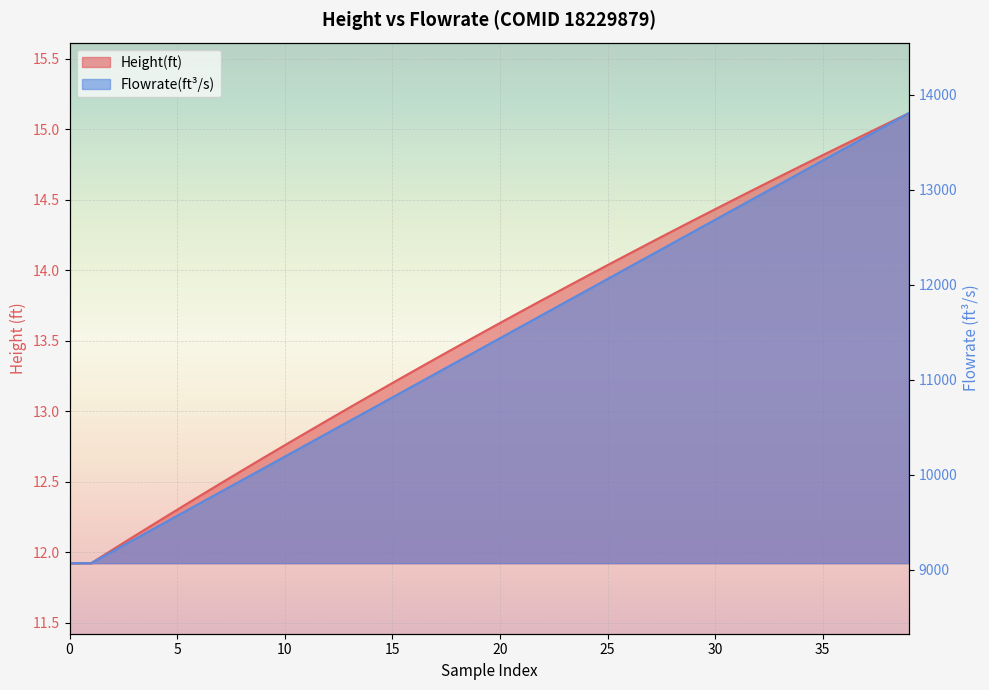

True or false: Height(ft) and Flowrate(ft^3/s) cross at least once.

False